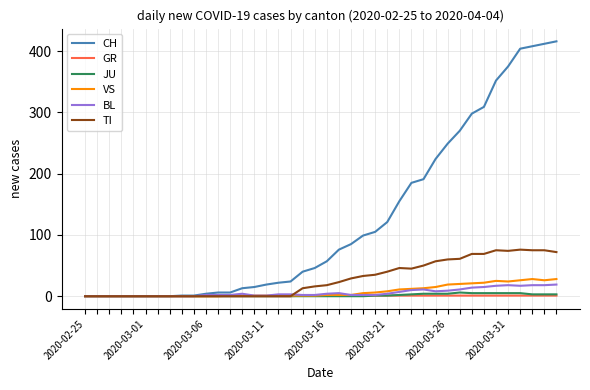

What is the maximum value for CH?

416